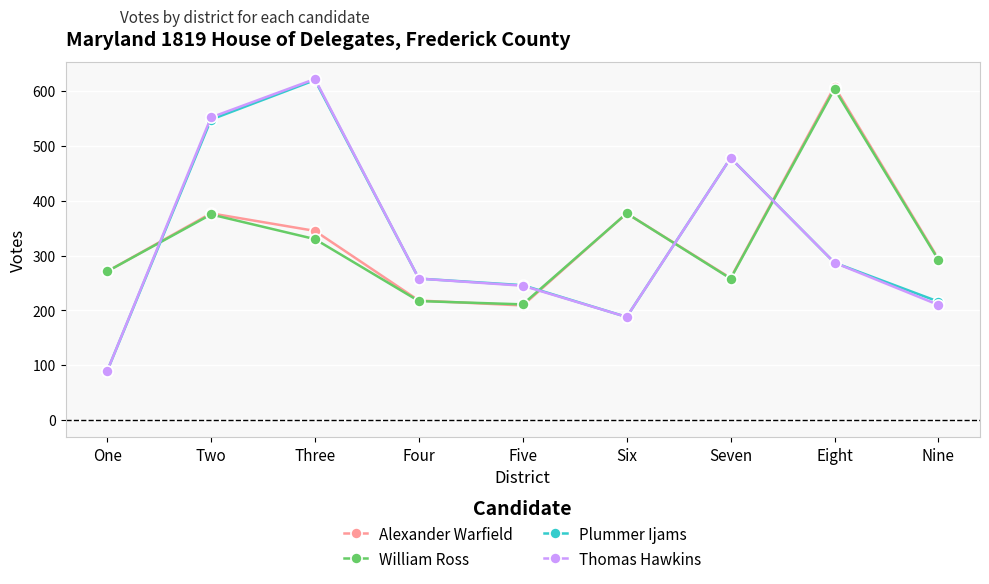

How many lines are shown in the chart?

4